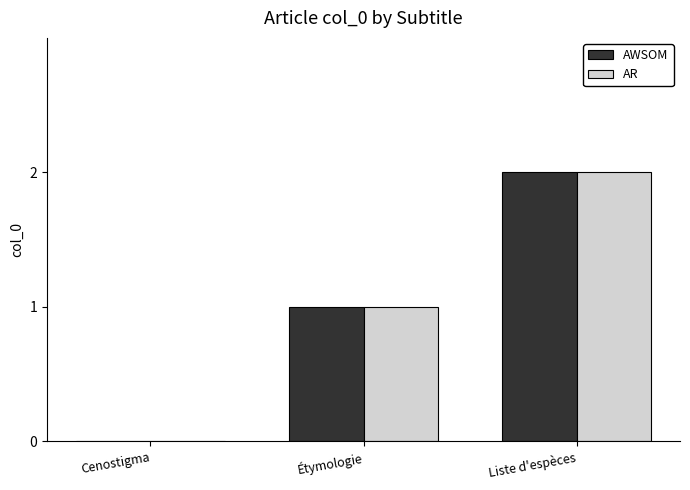

What is the sum of all AWSOM values?

3